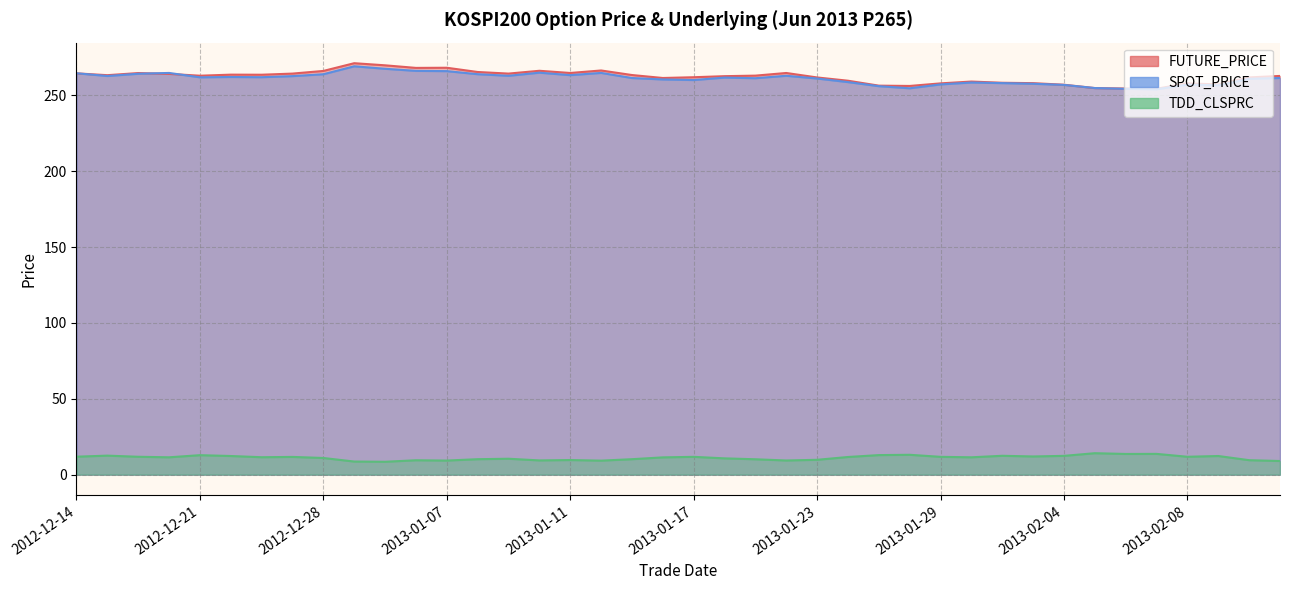

Between 2013-01-15 and 2013-02-06, which series saw the biggest shift?

FUTURE_PRICE